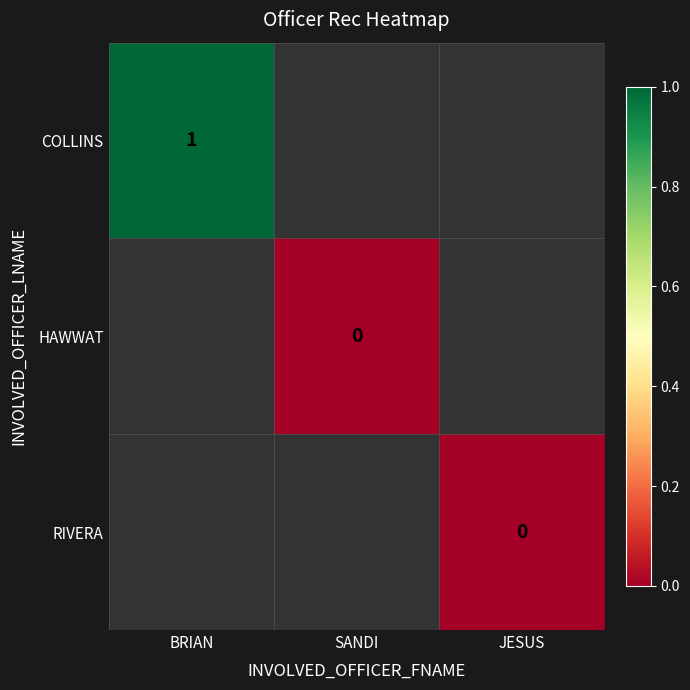

Is the value of COLLINS at BRIAN greater than the value of HAWWAT at BRIAN?

No